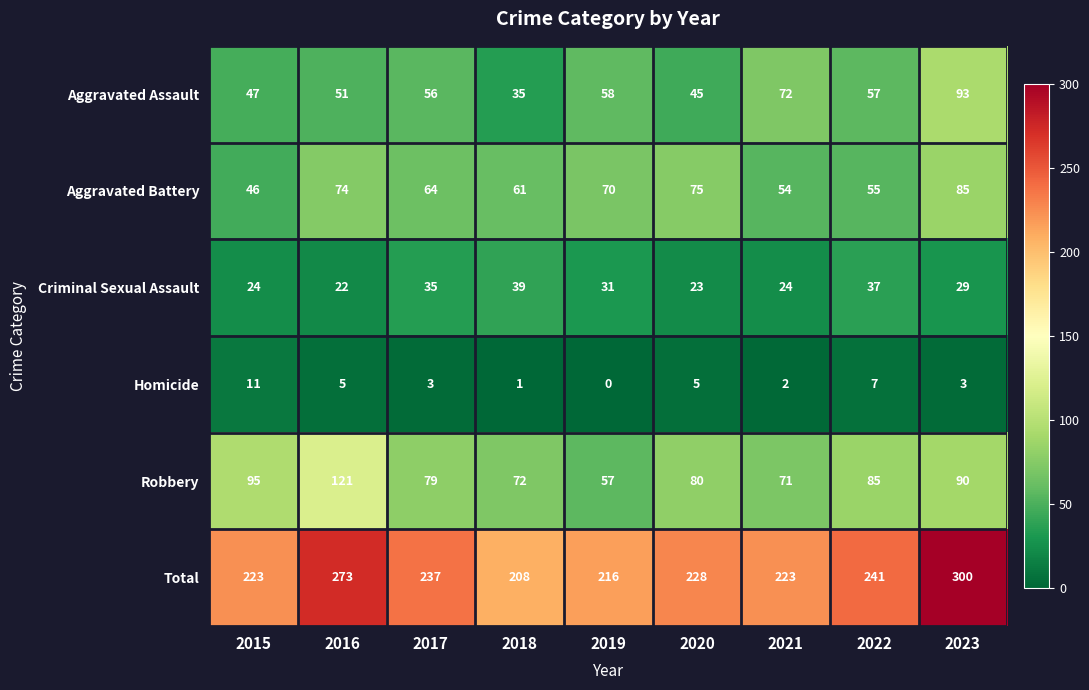

List the series in order of their peak value, lowest first.

Homicide, Criminal Sexual Assault, Aggravated Battery, Aggravated Assault, Robbery, Total